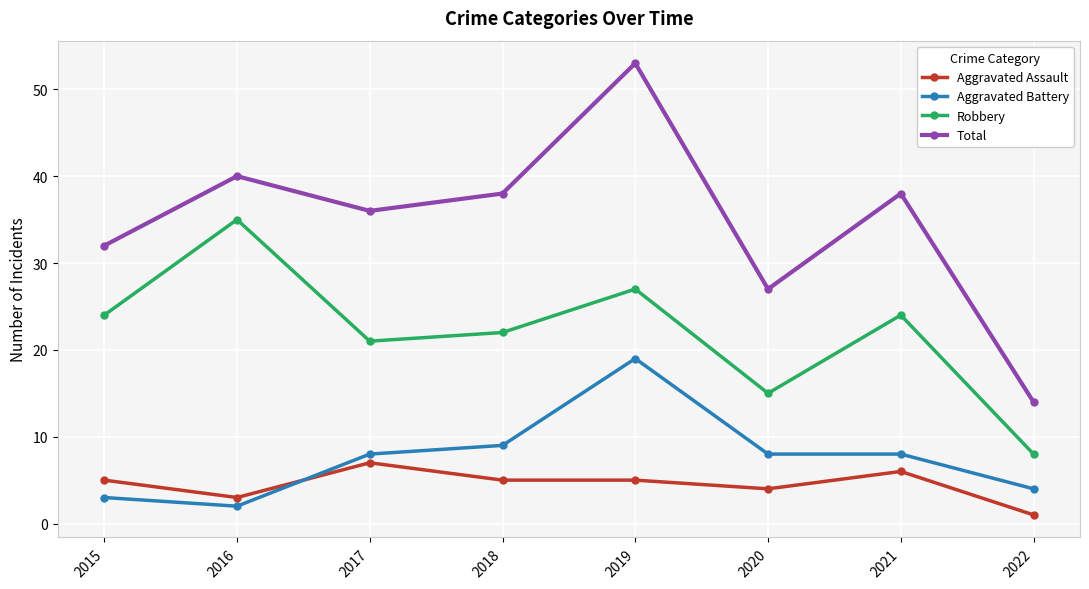

How many data points in Total are less than 38?

4